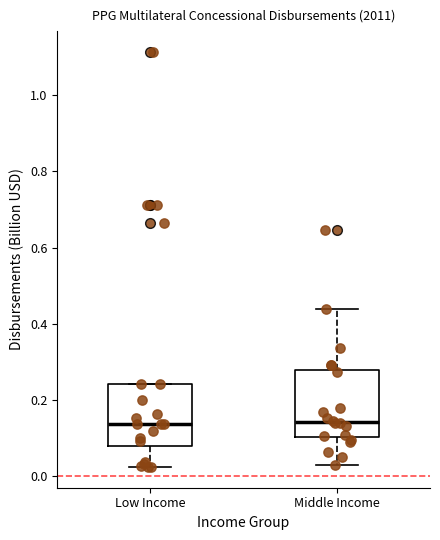

Where does the lower whisker of the box for Middle Income end on the y-axis? The values are not printed on the chart, so give them approximately, as read against the axis.

0.02